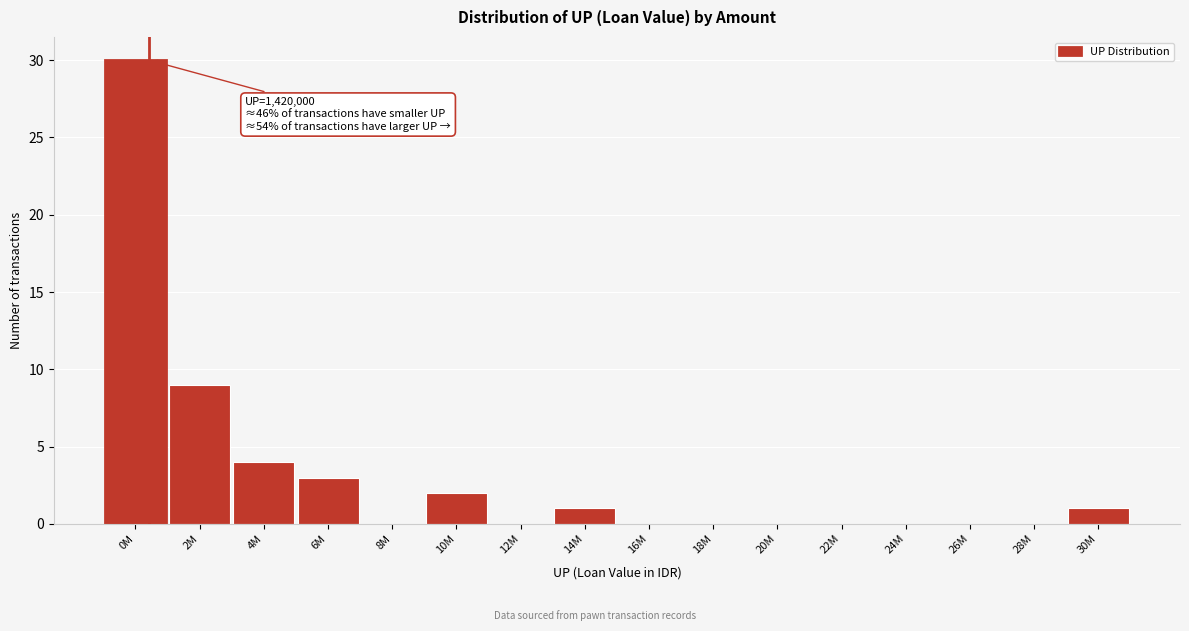

True or false: the data shows 2 at 10M.

True